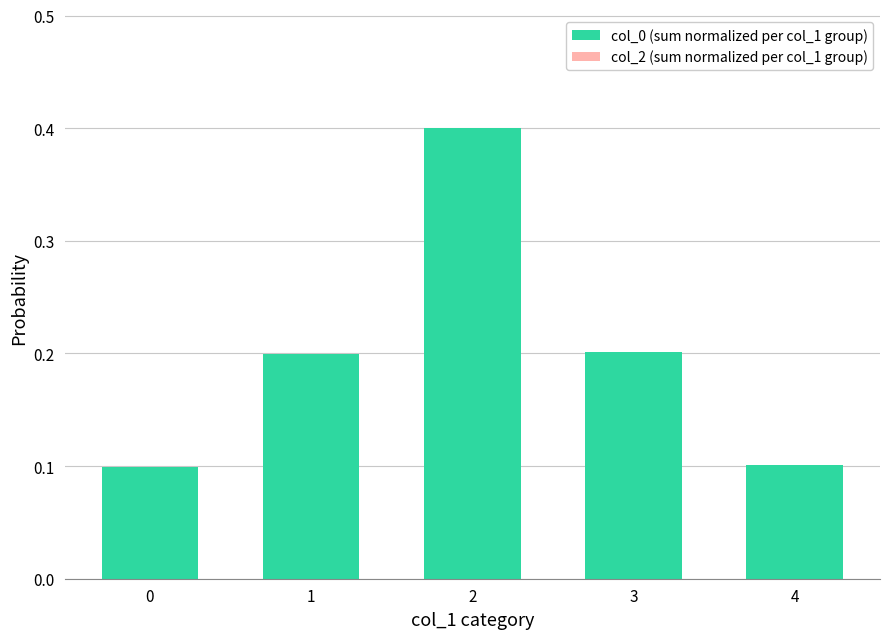

Is it true that the value at 3 is 0.4?

False